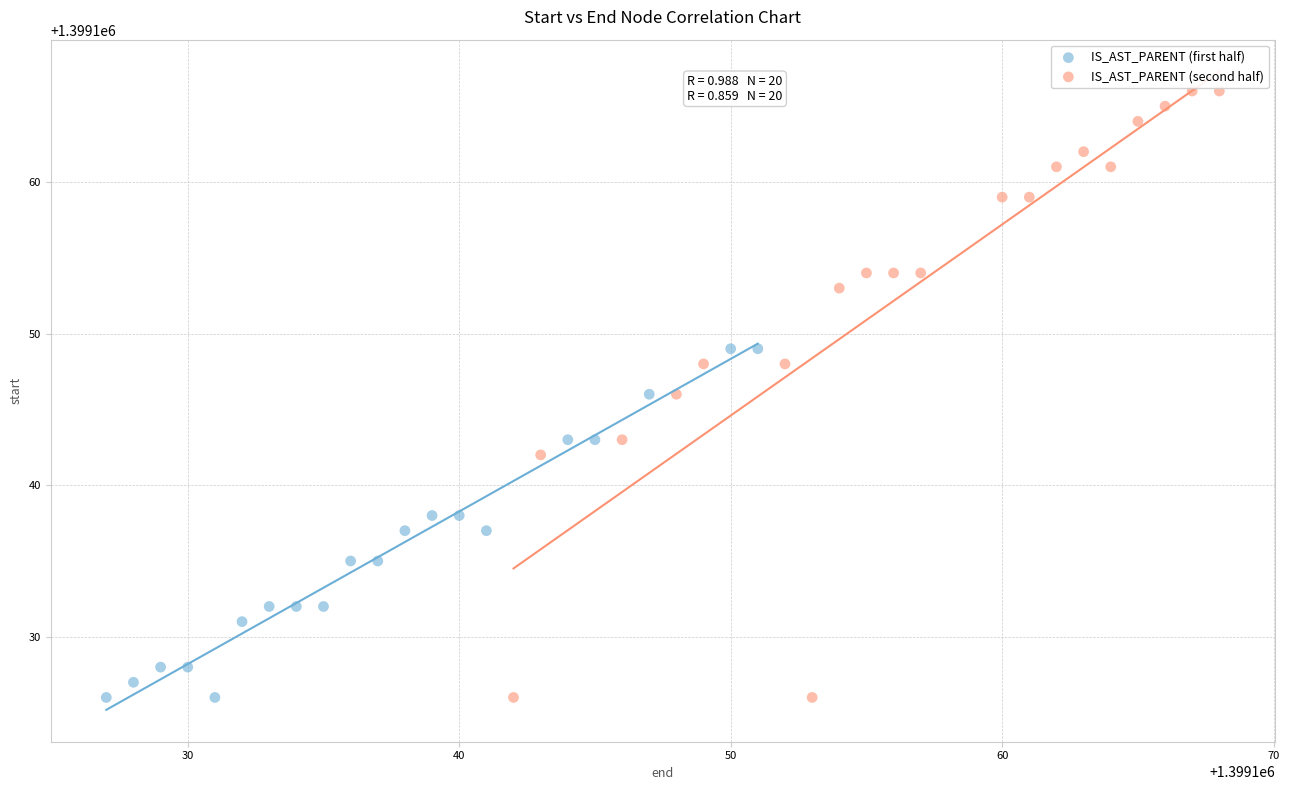

Which series has the largest Y range (max minus min)?

IS_AST_PARENT (second half)